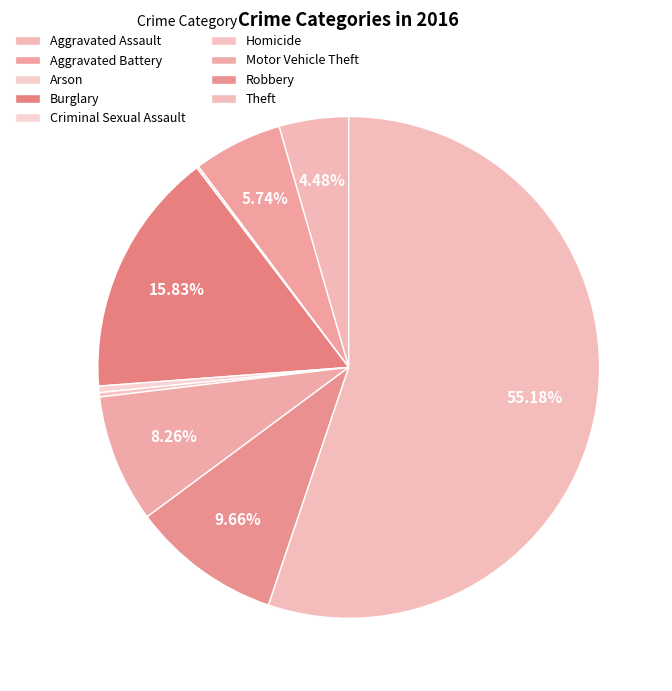

Which slice represents more than half of the pie?

Theft